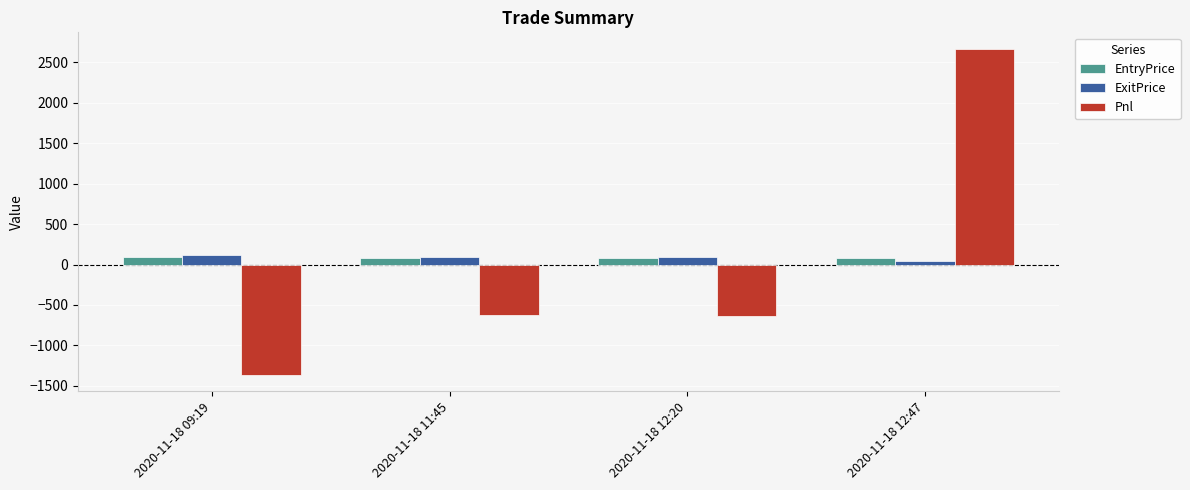

What is the lowest value of the Pnl series?

-1365.0